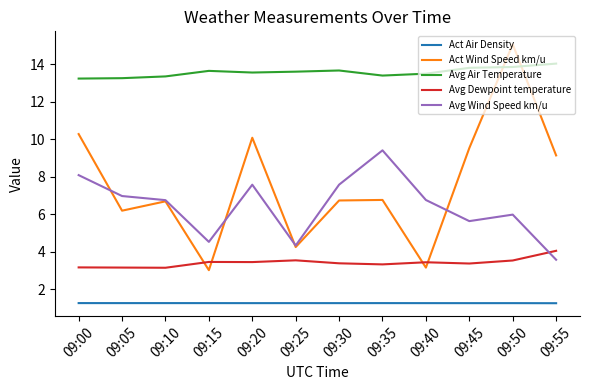

What is the total value across all series at 09:35?

34.1